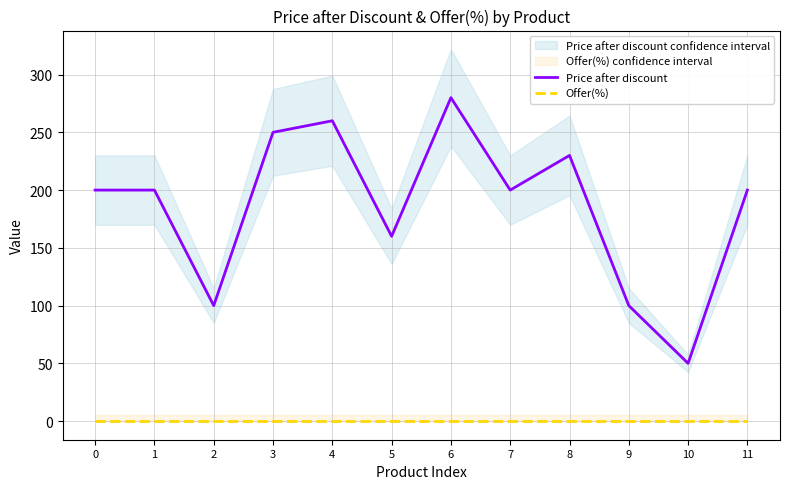

Which series has the widest spread of values?

Price after discount